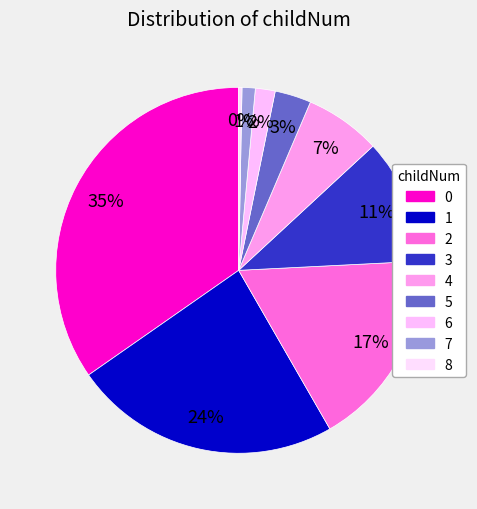

Is 8 the majority of the pie?

No